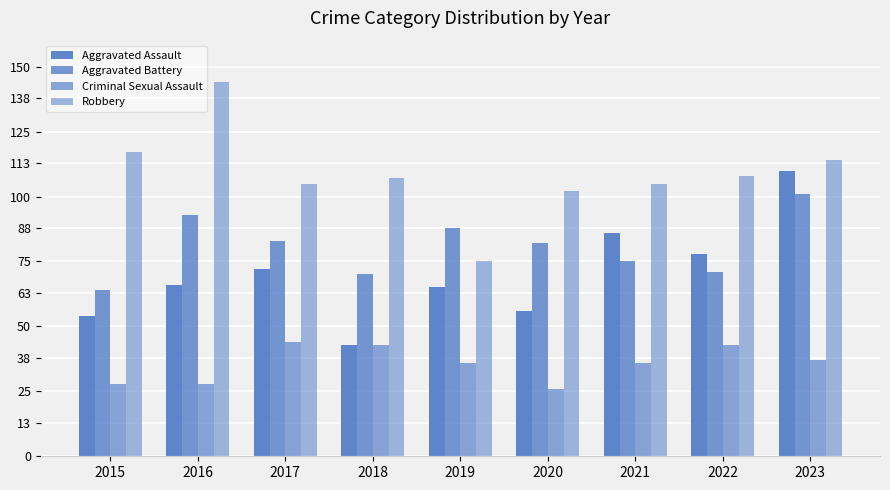

Reading left to right, what are all the values shown in this chart?

Aggravated Assault: 2015=54	2016=66	2017=72	2018=43	2019=65	2020=56	2021=86	2022=78	2023=110
Aggravated Battery: 2015=64	2016=93	2017=83	2018=70	2019=88	2020=82	2021=75	2022=71	2023=101
Criminal Sexual Assault: 2015=28	2016=28	2017=44	2018=43	2019=36	2020=26	2021=36	2022=43	2023=37
Robbery: 2015=117	2016=144	2017=105	2018=107	2019=75	2020=102	2021=105	2022=108	2023=114